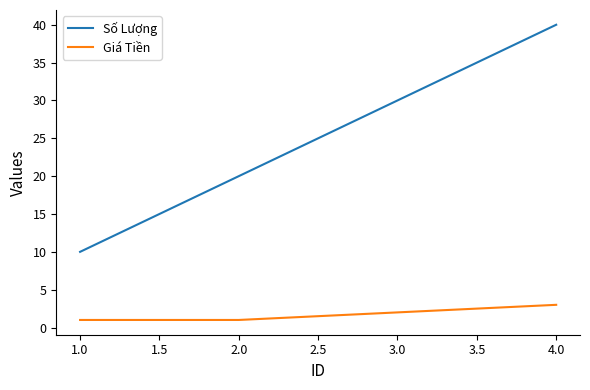

What is the sum of all Số Lượng values?

100